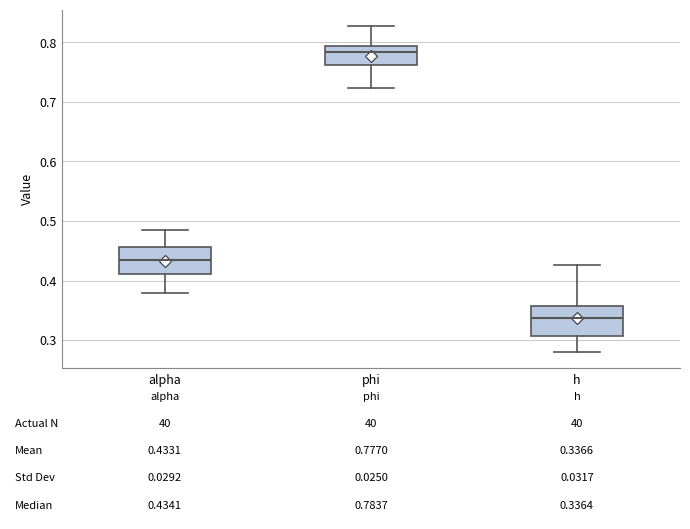

Which box has the highest median line?

phi